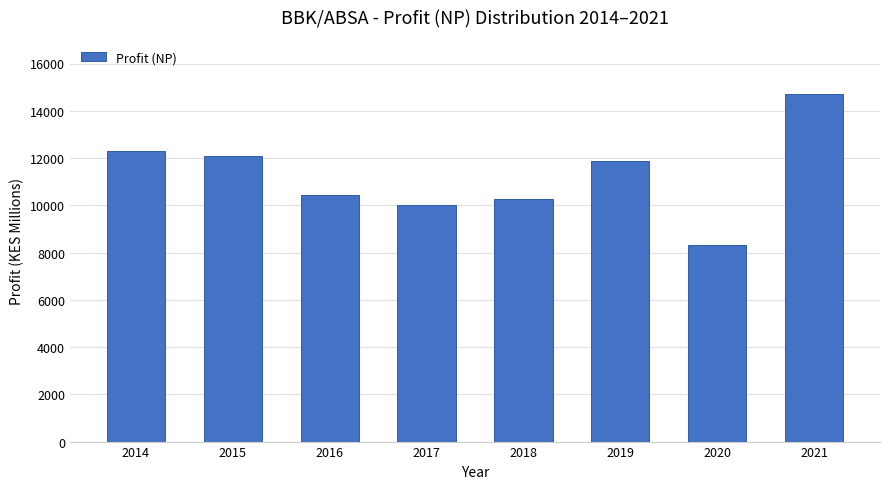

Reading left to right, extract all data points from this chart.

2014=12294.0	2015=12074.0	2016=10440.0	2017=10006.0	2018=10250.1	2019=11857.5	2020=8300.0	2021=14725.0